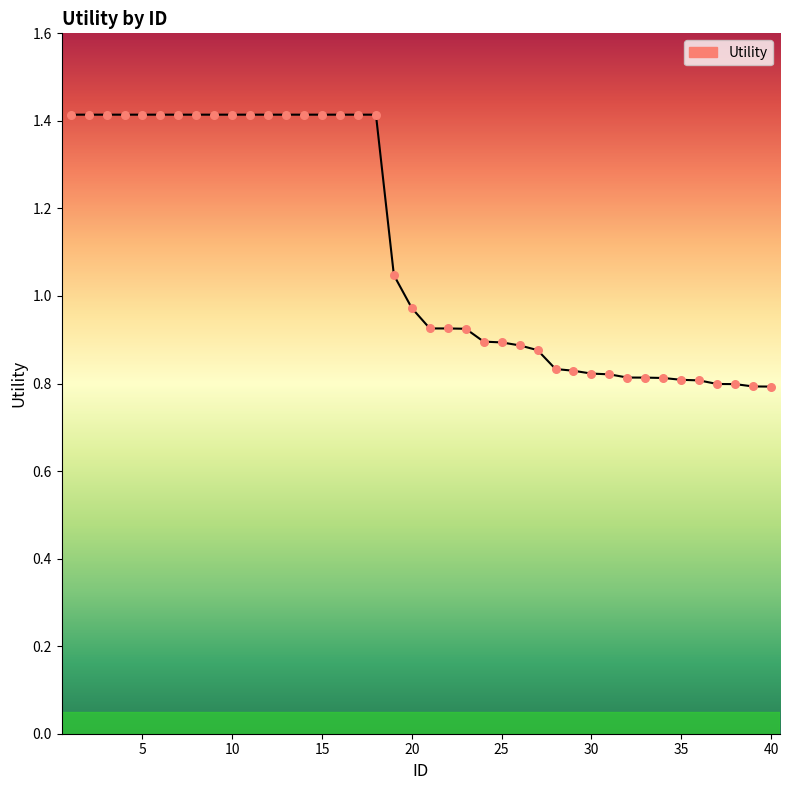

What is the difference between the maximum and minimum values?

0.6